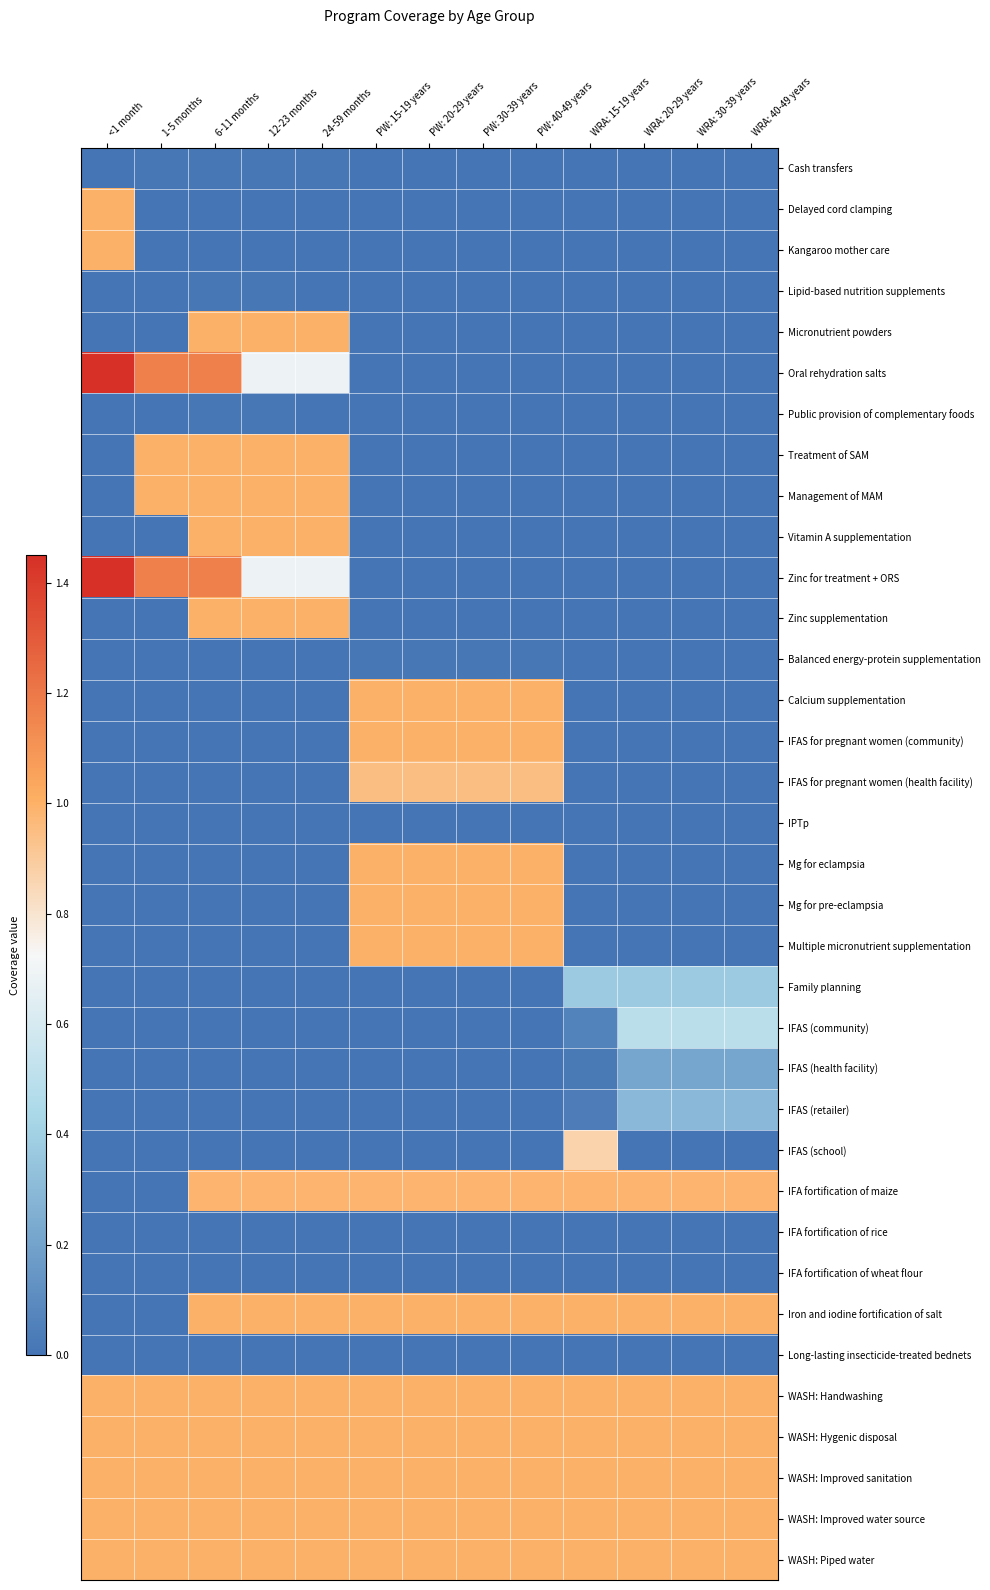

At how many categories does at least one series exceed 0?

13